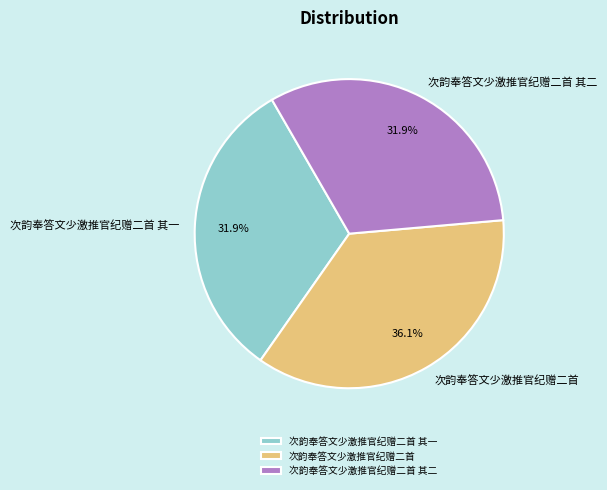

Is there any slice that represents more than half of the pie?

No